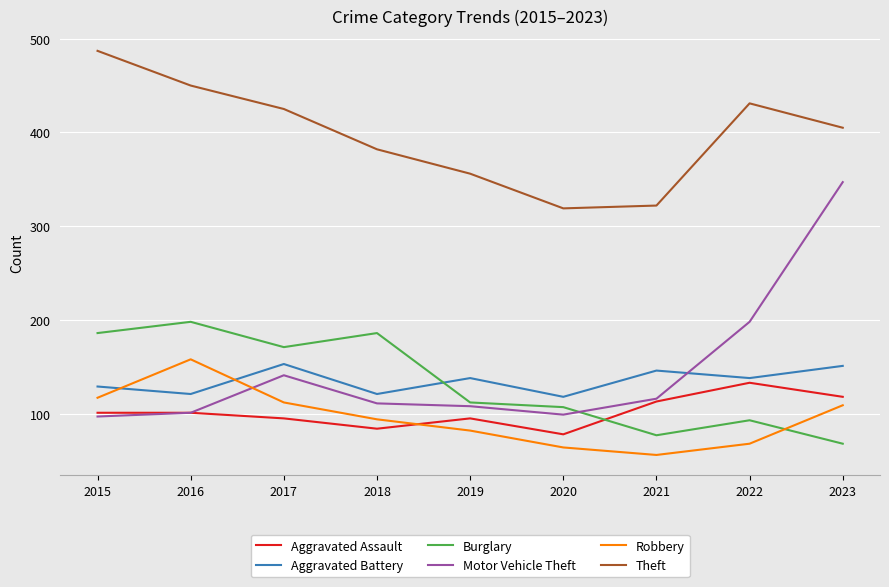

What is the difference between the maximum and minimum values in the Motor Vehicle Theft series?

250